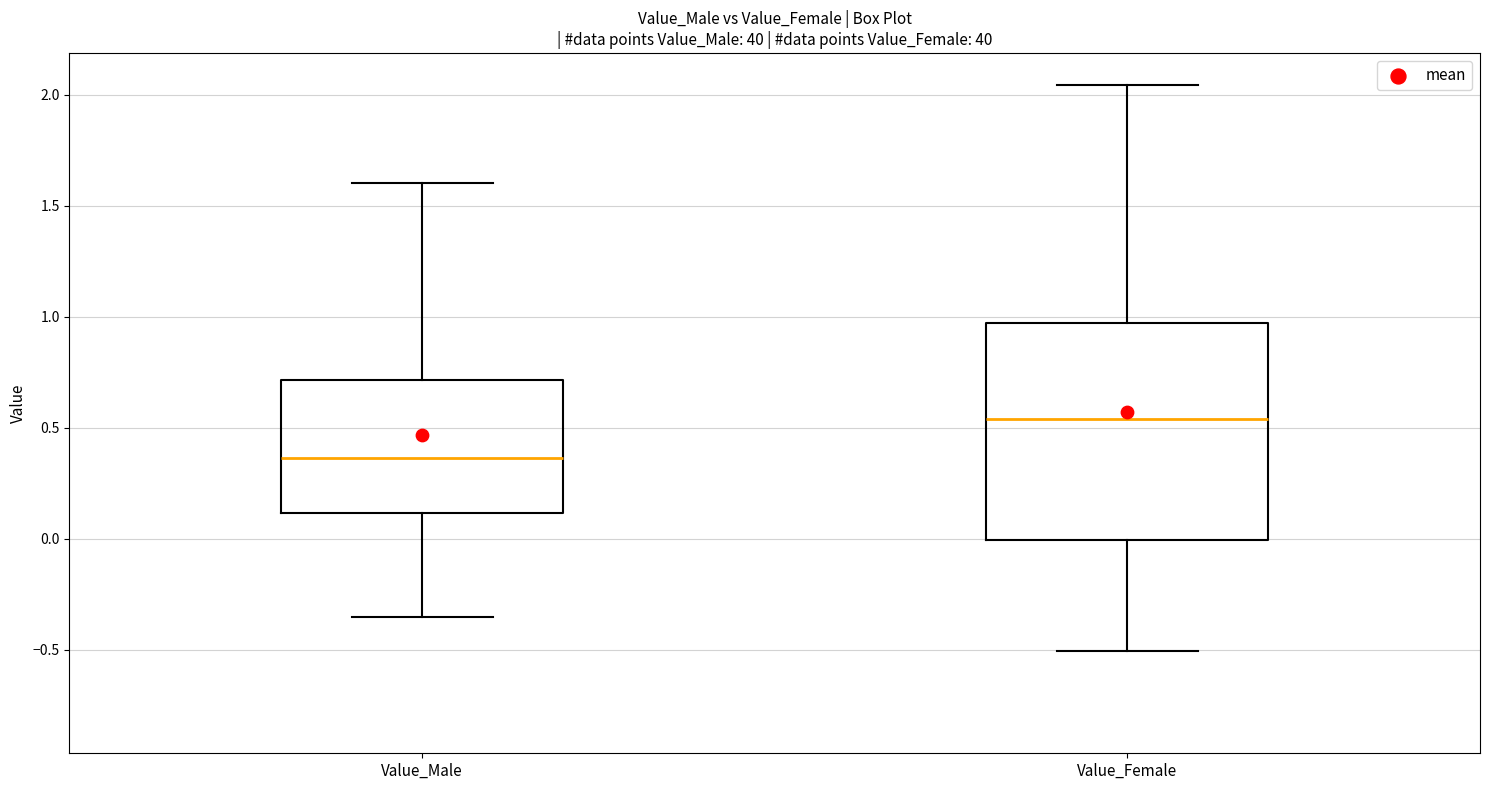

Reading left to right, transcribe this box plot: for each box, give where its median line is, the range the box spans, and where its two whiskers end, as read against the y-axis. The values are not printed on the chart, so give them approximately, as read against the axis.

Value_Male: median 0.35, box 0.10 to 0.70, whiskers -0.35 to 1.60
Value_Female: median 0.55, box 0.00 to 0.95, whiskers -0.50 to 2.05